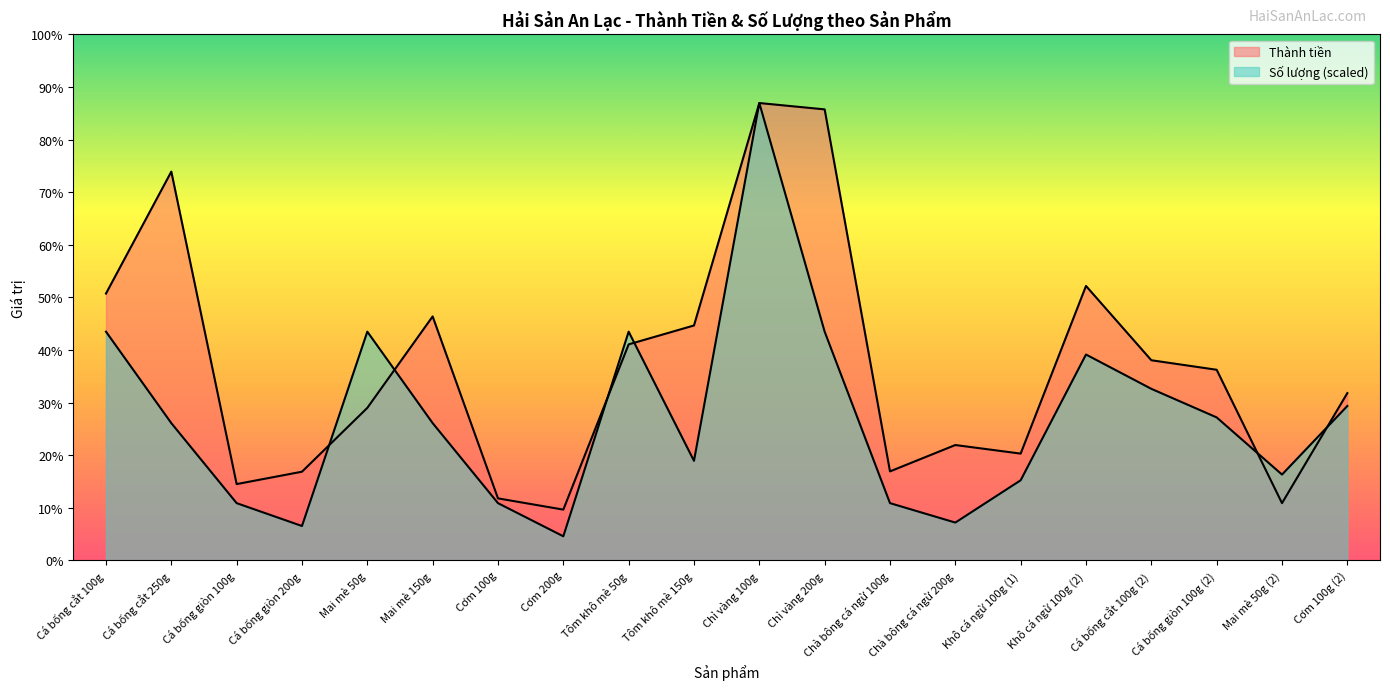

How many lines are shown in the chart?

2